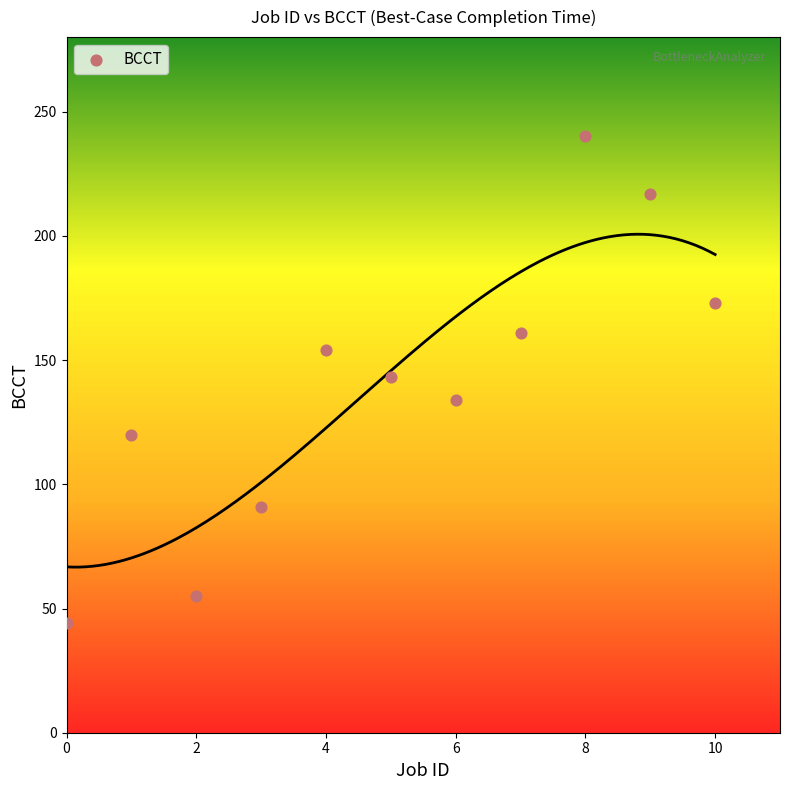

What is the average Y value?

139